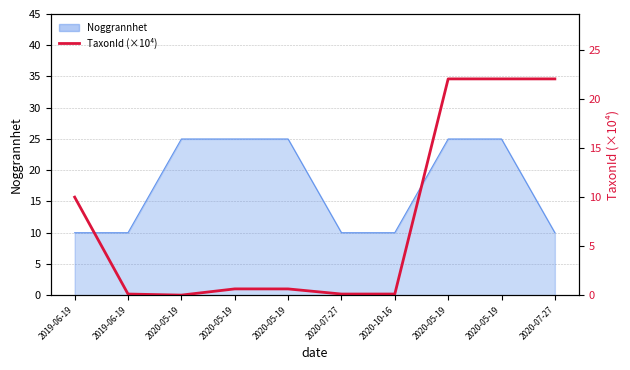

Reading left to right, extract all data points from this chart.

10.0	0.1	0.0	0.6	0.6	0.1	0.1	22.1	22.1	22.1